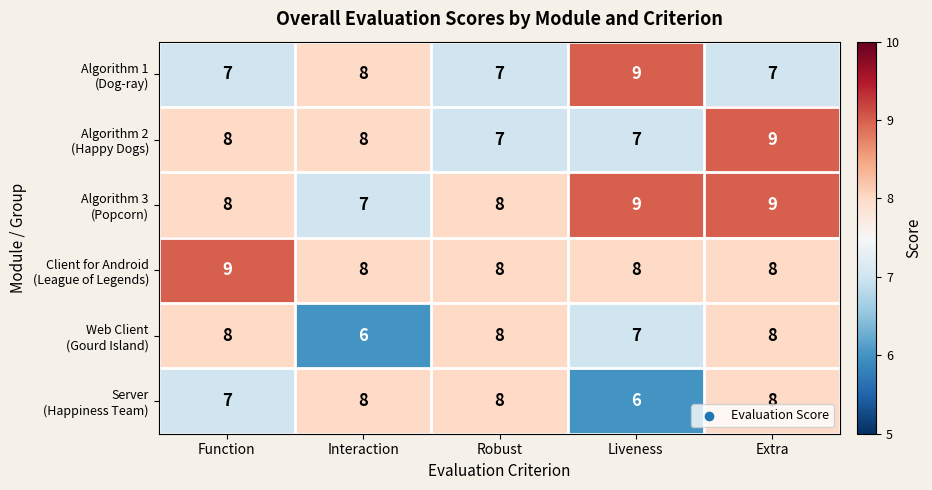

At which category is the sum across all series the highest?

Extra